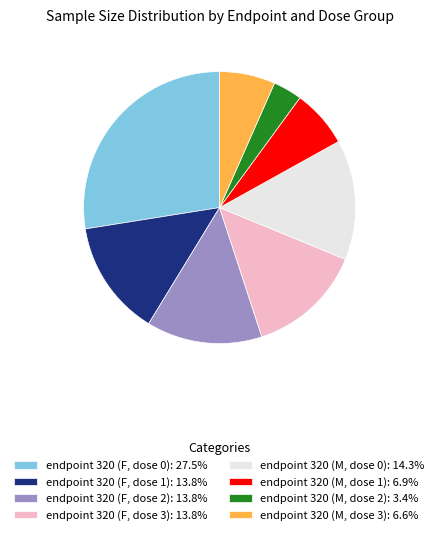

Between endpoint 320 (M, dose 2) and endpoint 320 (M, dose 1), which is larger?

endpoint 320 (M, dose 1)